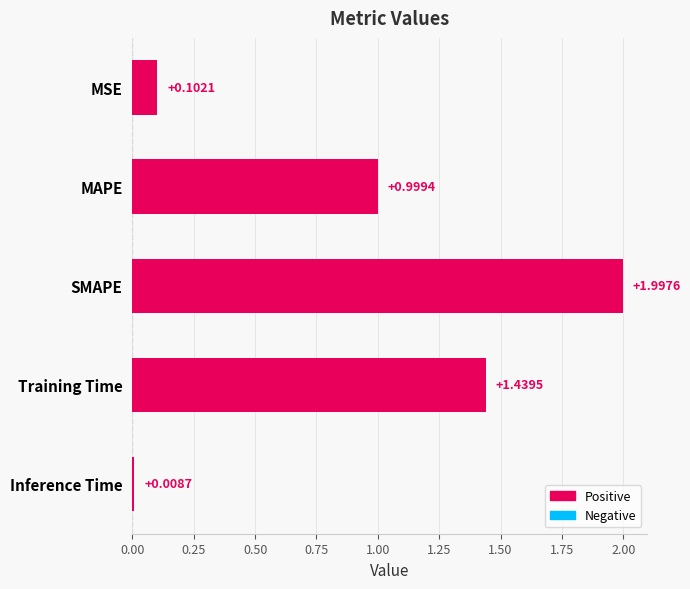

Where is the data nearest to the value 1?

MAPE